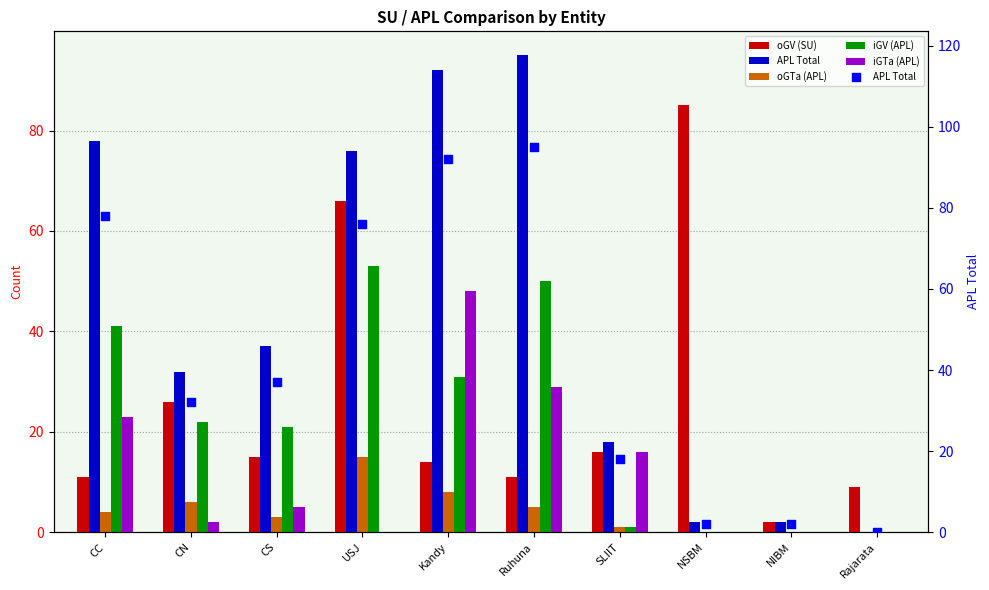

What is the total value across all series at NSBM?

87